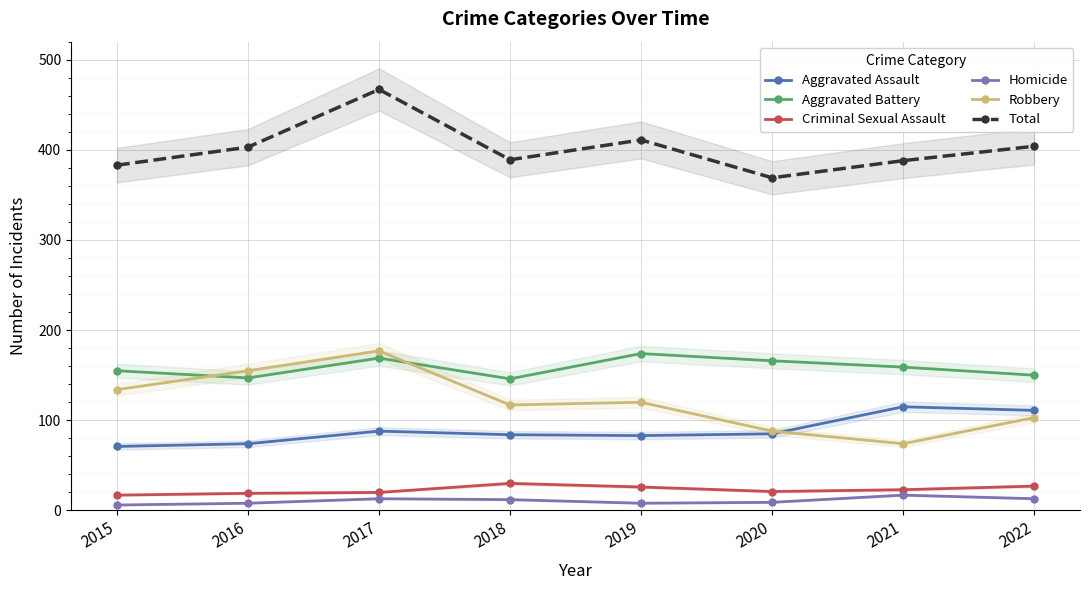

How many values in the Total series are below 403?

4